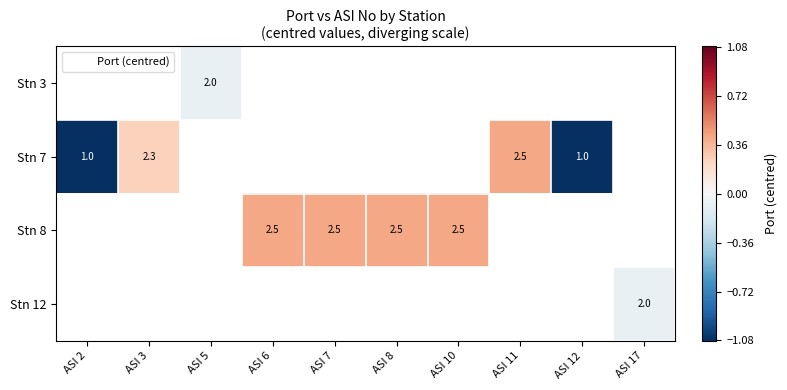

List the series in order of their peak value, lowest first.

Stn 3, Stn 7, Stn 8, Stn 12